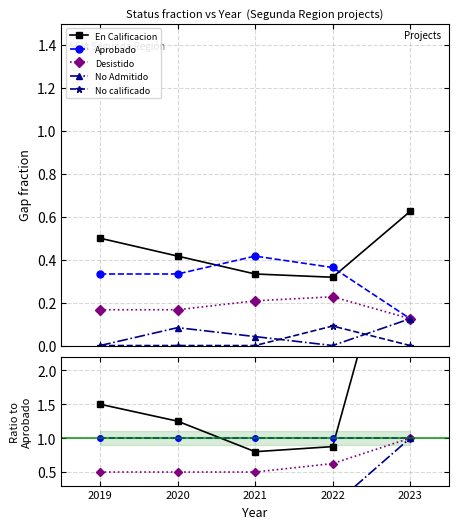

At how many categories does at least one series exceed 0?

5